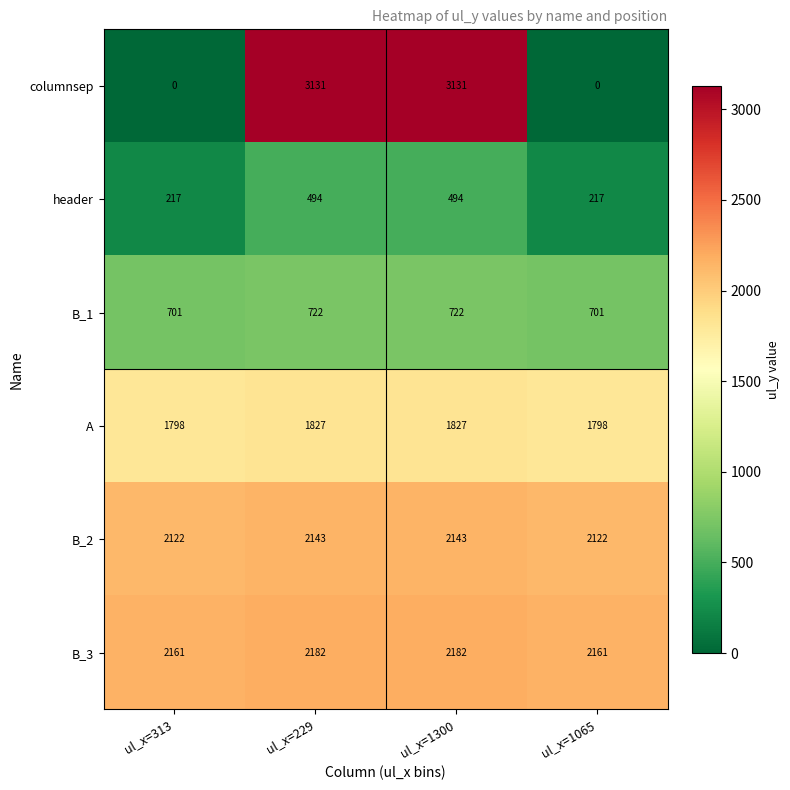

Is the value of header at ul_x=229 greater than the value of columnsep at ul_x=313?

Yes